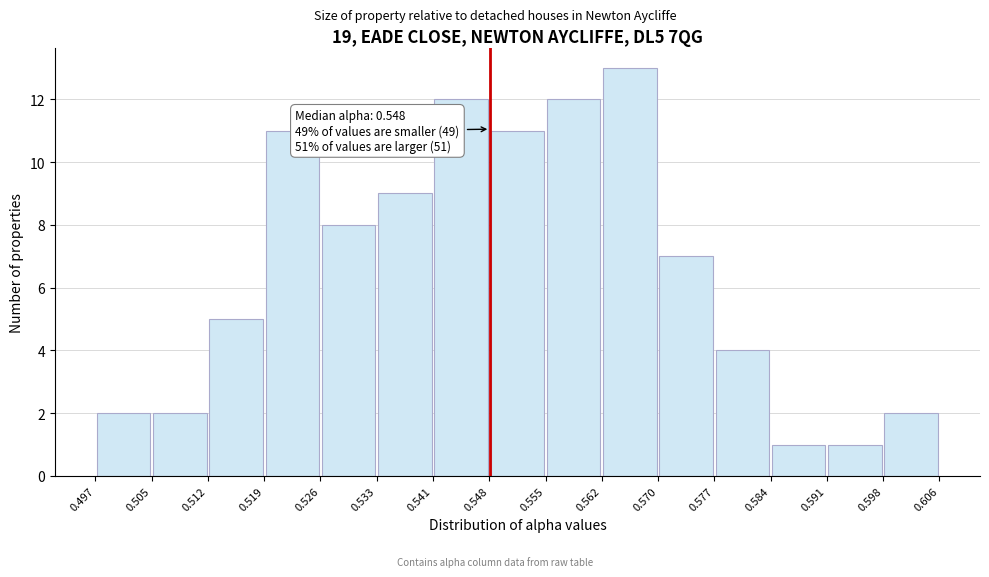

Which range on the x-axis has the tallest bar?

0.562 to 0.570